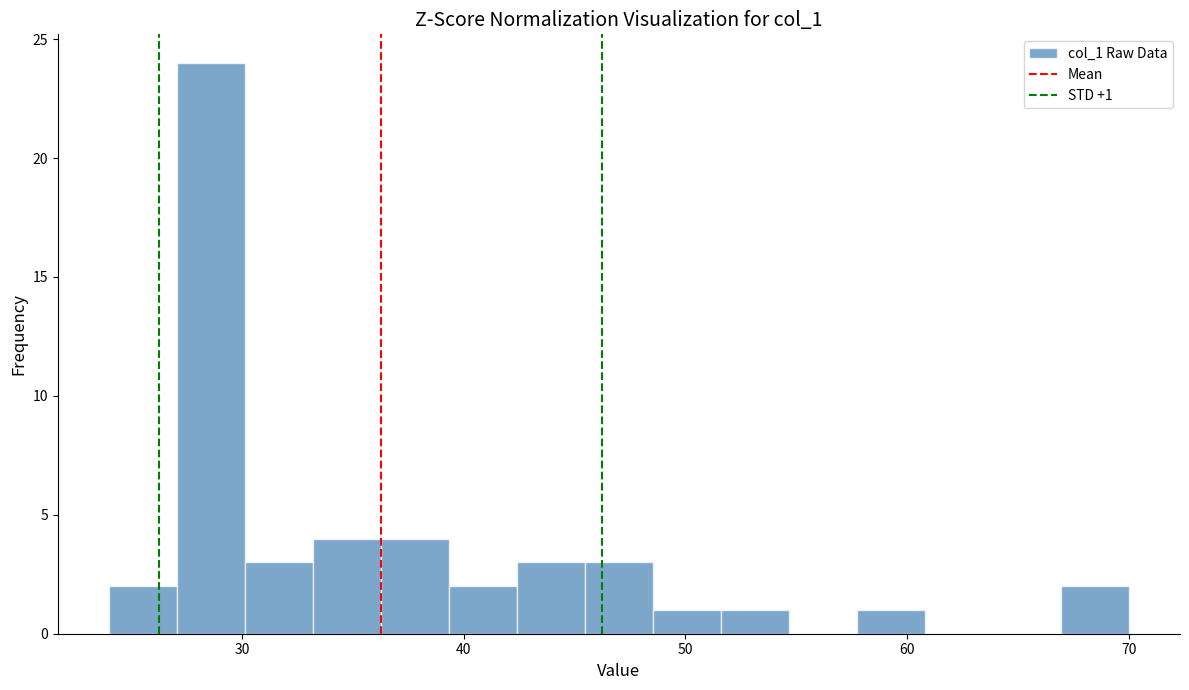

Read against the x-axis, roughly where is the centre of the tallest bar?

29